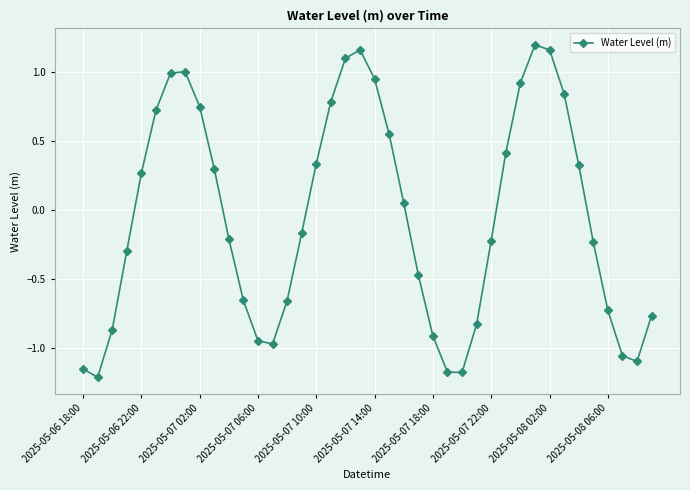

How many points are lower than both their immediate neighbors (excluding endpoints)?

4